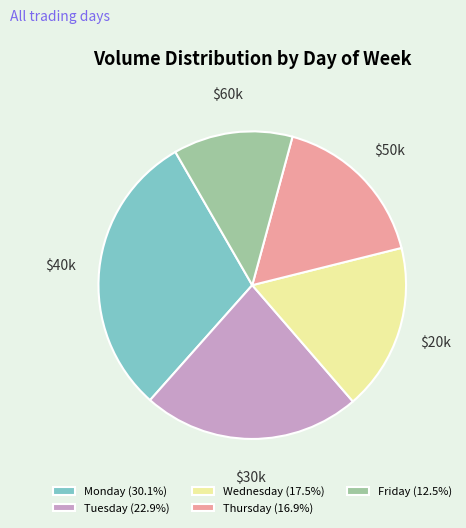

Is the sum of Thursday (16.9%) and Tuesday (22.9%) greater than half?

No